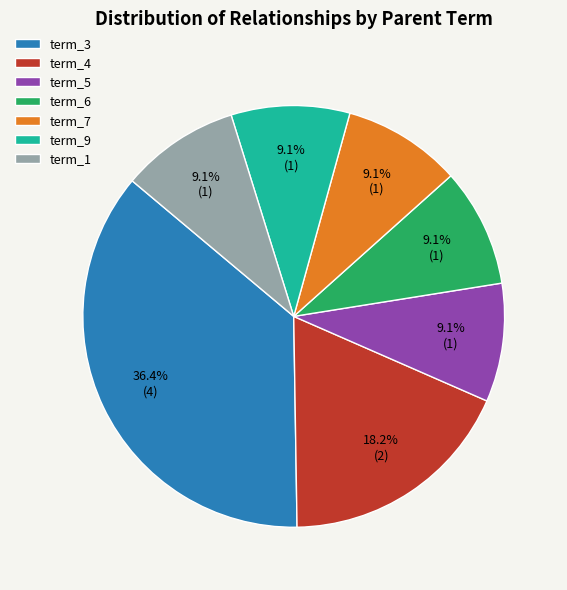

To the nearest percent, what is the average slice percentage?

14%